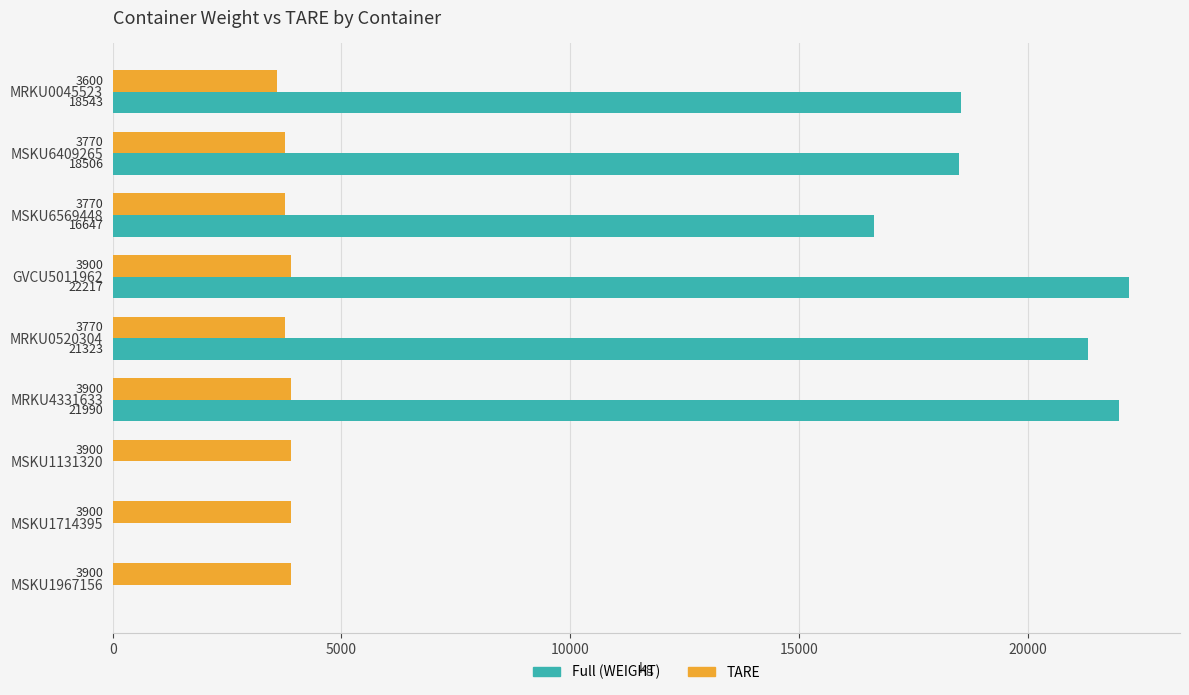

What value does the TARE series have at MSKU6409265?

3770